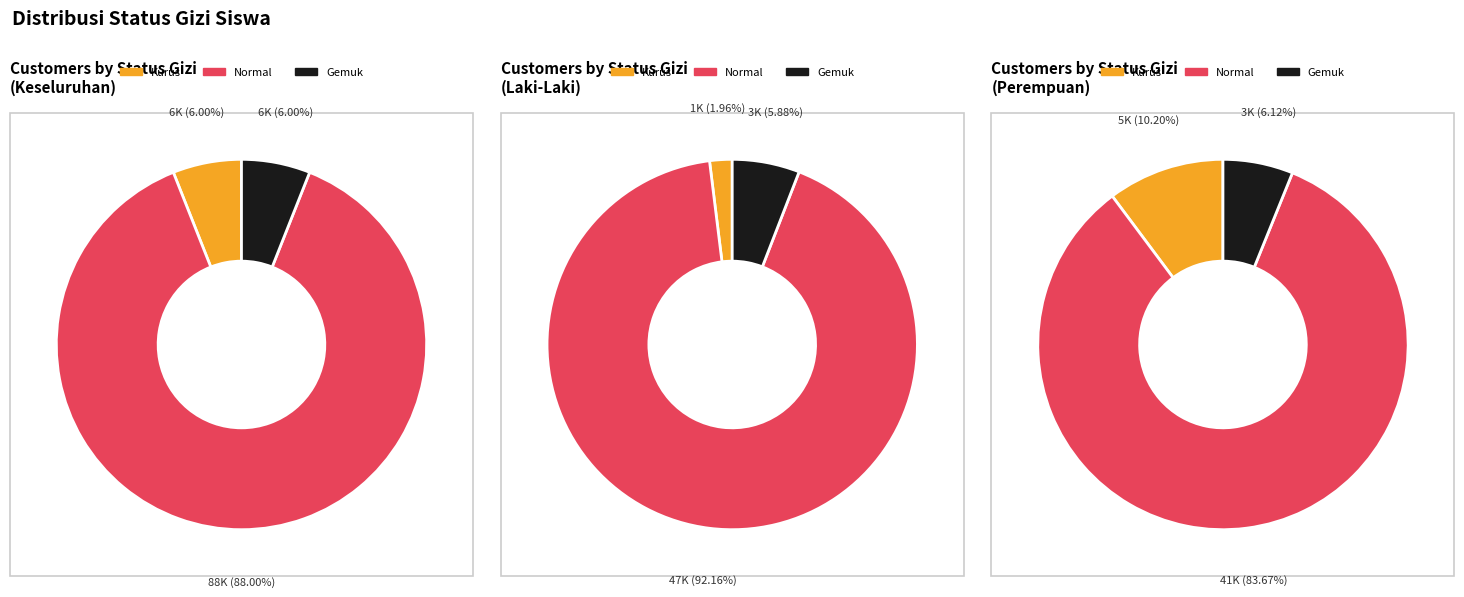

Does any single category account for the majority?

Yes